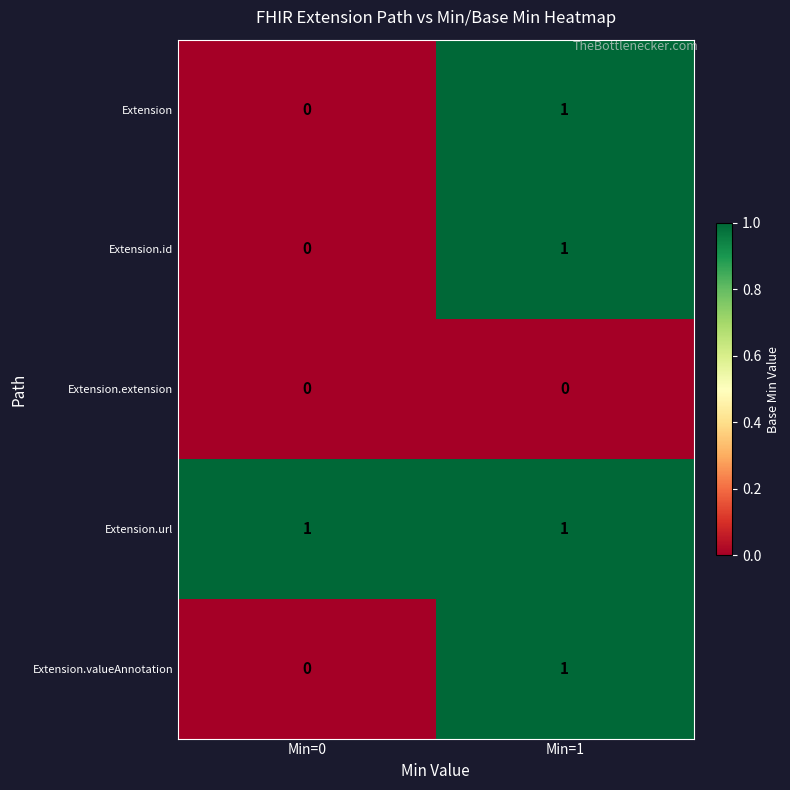

The Extension.extension series shows 0 at Min=0. True or false?

True